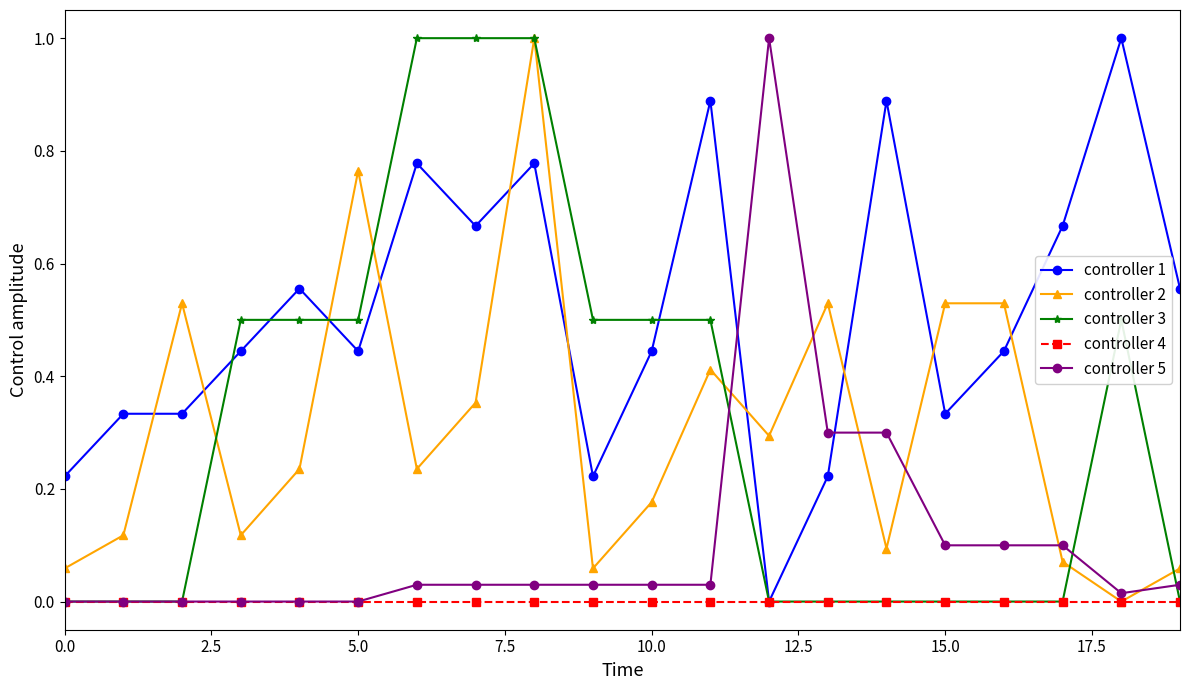

True or false: controller 2 and controller 1 cross at least once.

True